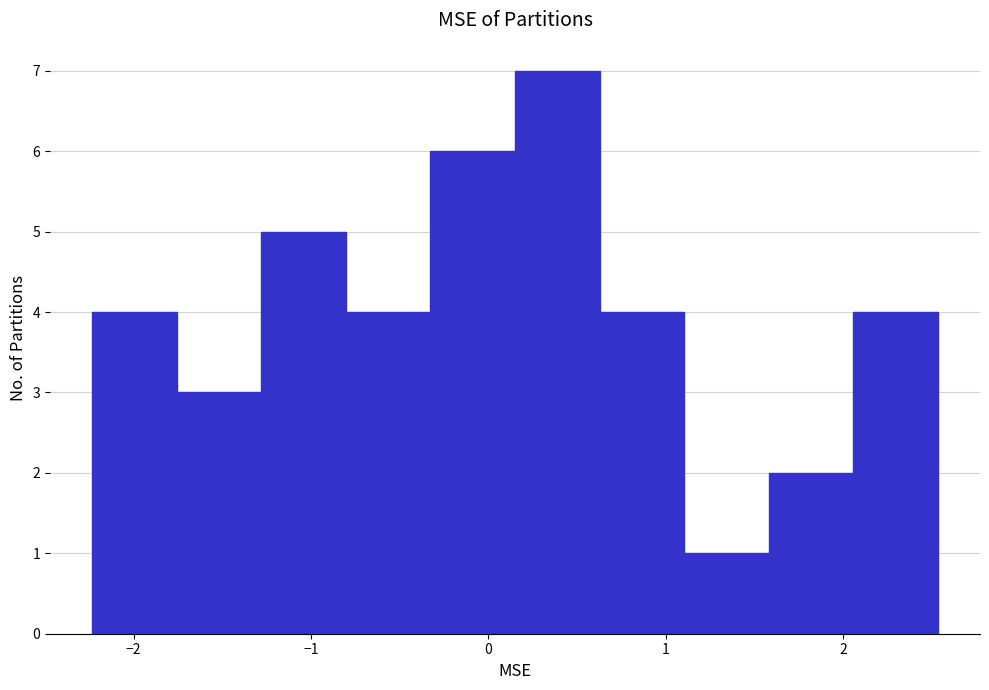

Reading left to right, transcribe this chart: for each bar, give the range it covers on the x-axis and its height. Neither the bar edges nor the heights are printed on the chart, so give them approximately, as read against the axes.

-2.2 to -1.8: 4
-1.8 to -1.3: 3
-1.3 to -0.8: 5
-0.8 to -0.3: 4
-0.3 to 0.2: 6
0.2 to 0.6: 7
0.6 to 1.1: 4
1.1 to 1.6: 1
1.6 to 2.1: 2
2.1 to 2.5: 4